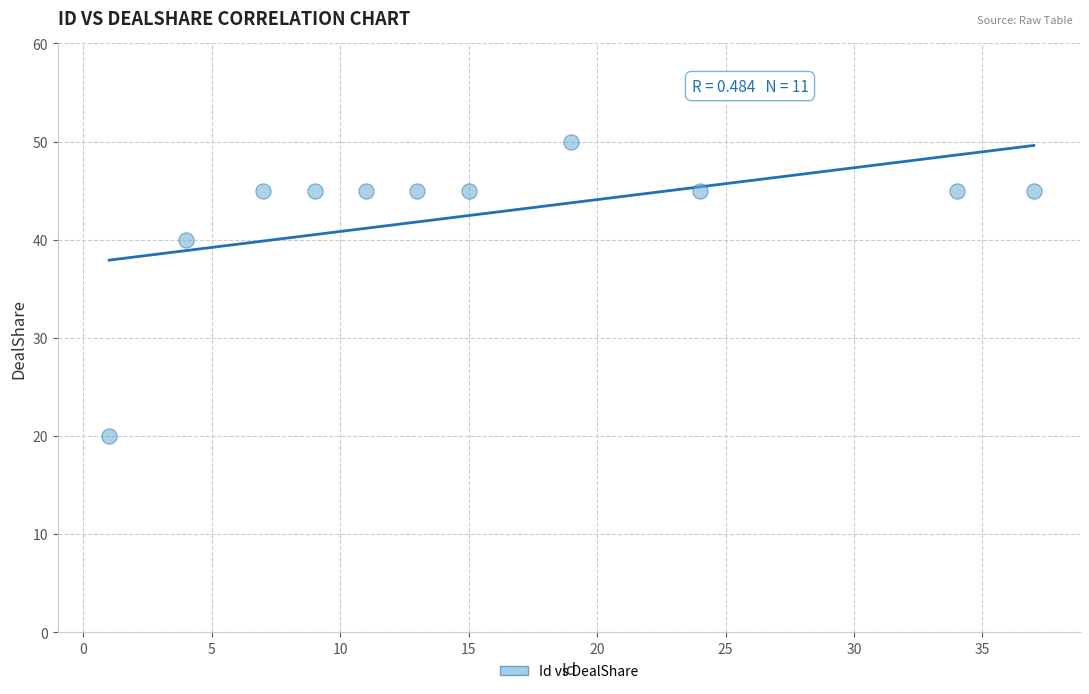

What Y value in the scatter plot is closest to 35?

40